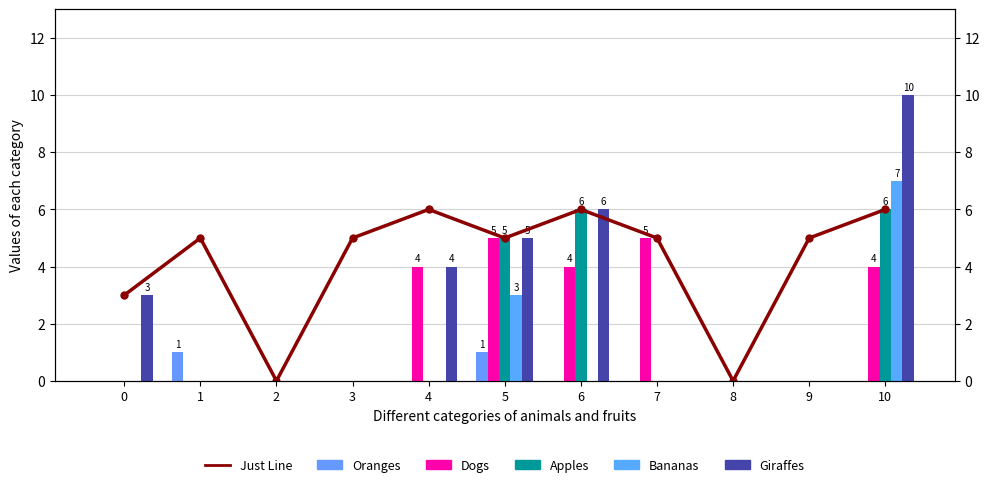

Which series has the largest total across all categories?

Just Line